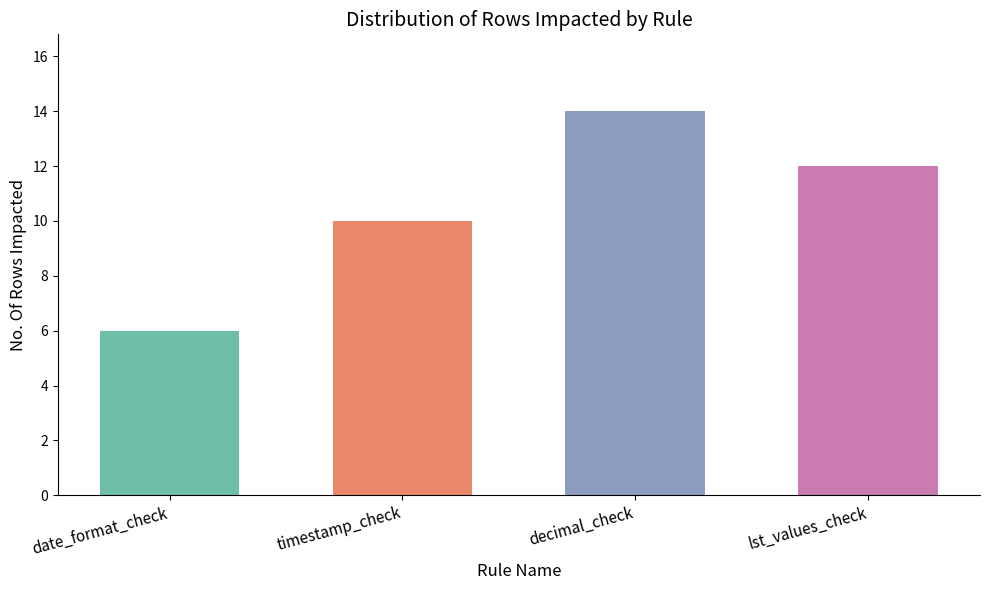

Are the bars grouped side by side (vs. stacked)?

No